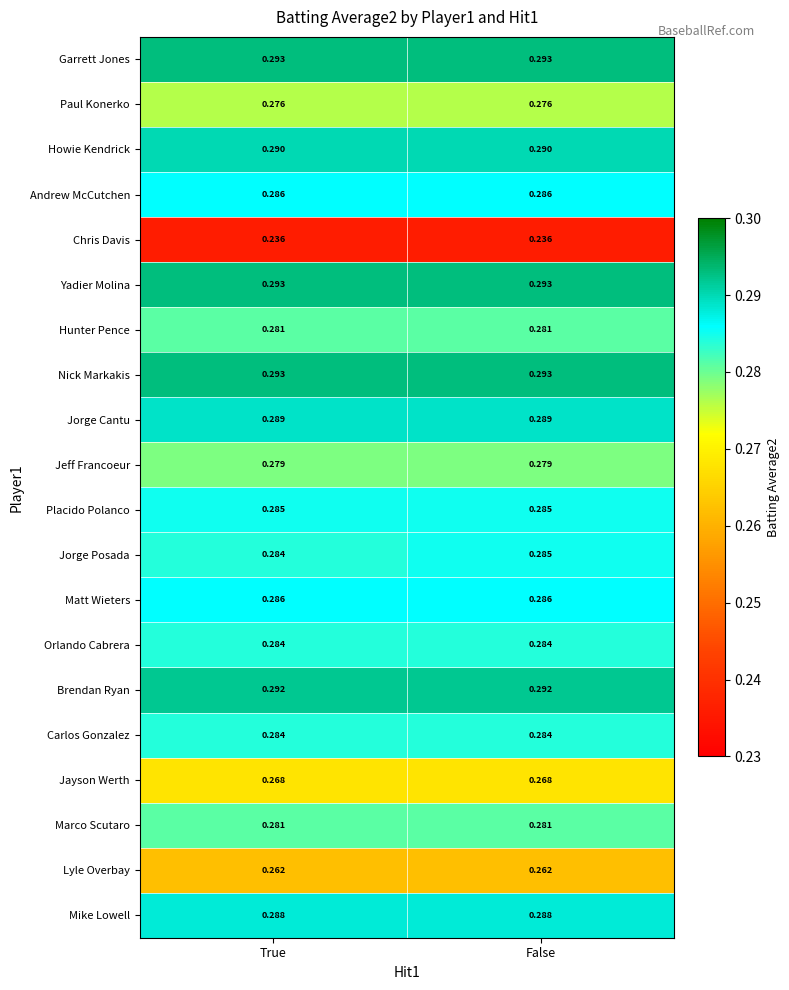

Is the value of Nick Markakis at True greater than the value of Brendan Ryan at True?

Yes